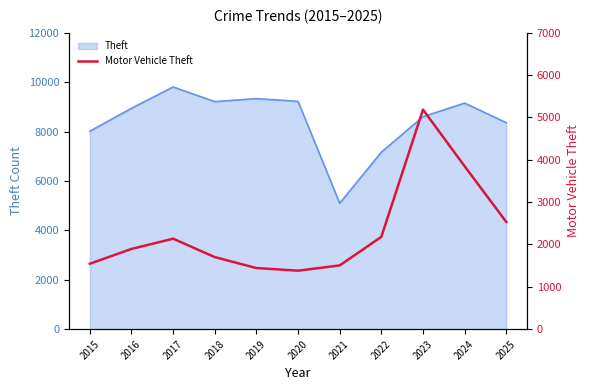

Reading left to right, transcribe all the data shown in this chart.

1545	1895	2136	1702	1443	1381	1505	2180	5184	3847	2531